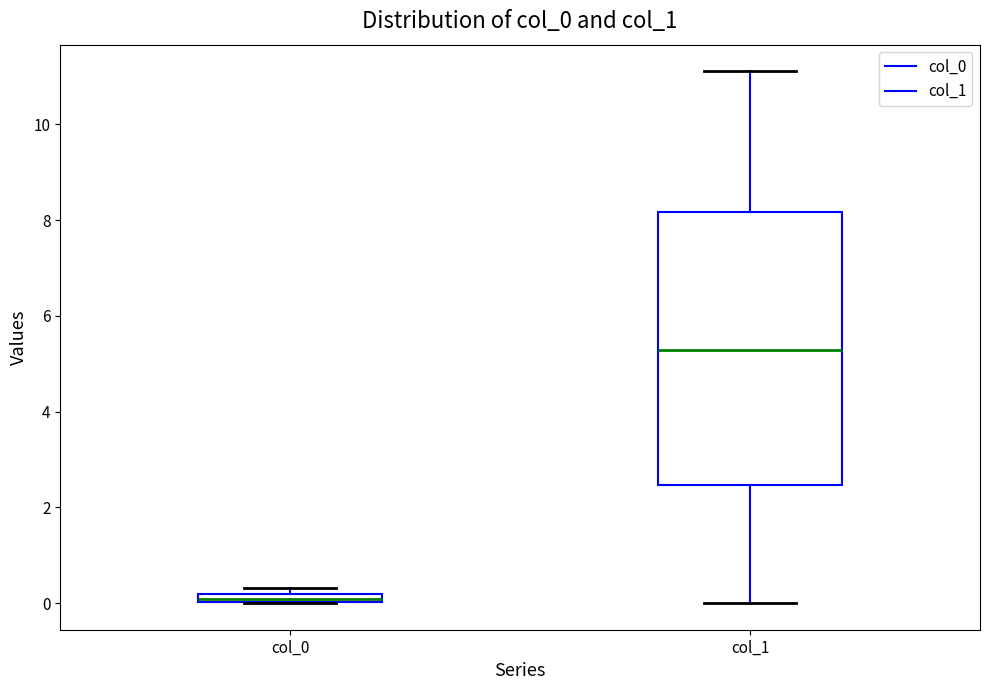

Which box's median line is the lowest?

col_0